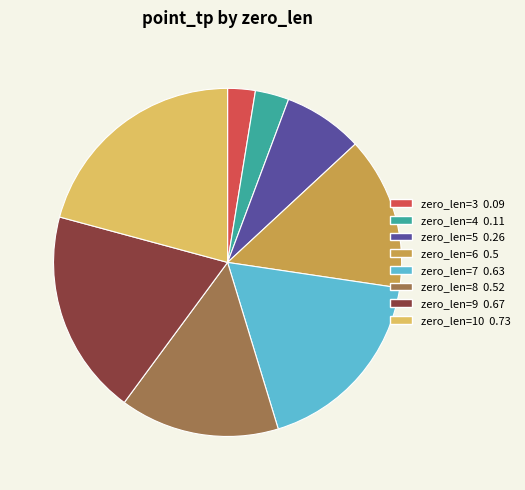

Is there any slice that represents more than half of the pie?

No